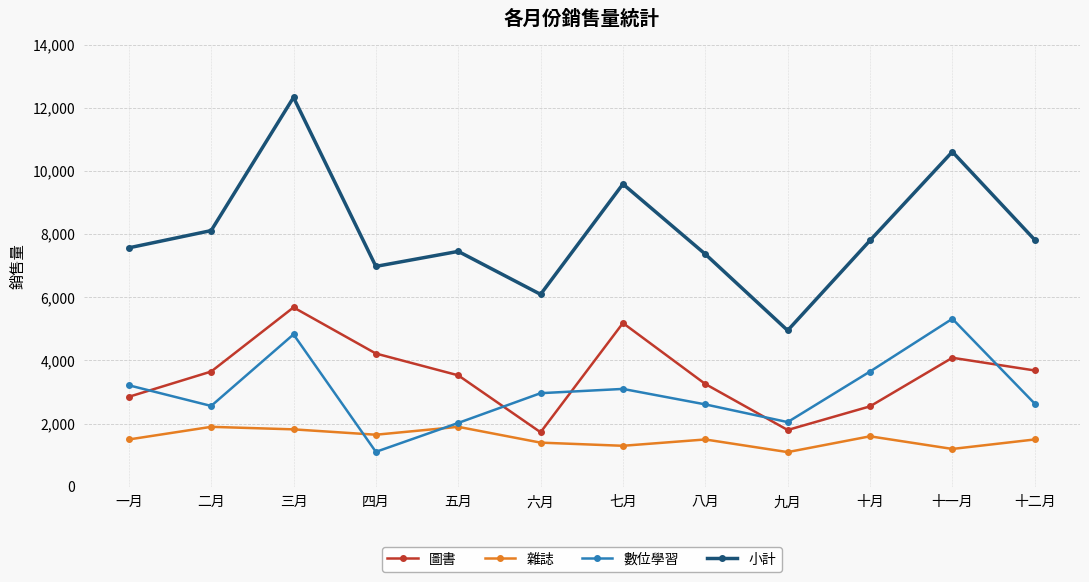

True or false: 小計 has a value of 12326 at 三月.

True